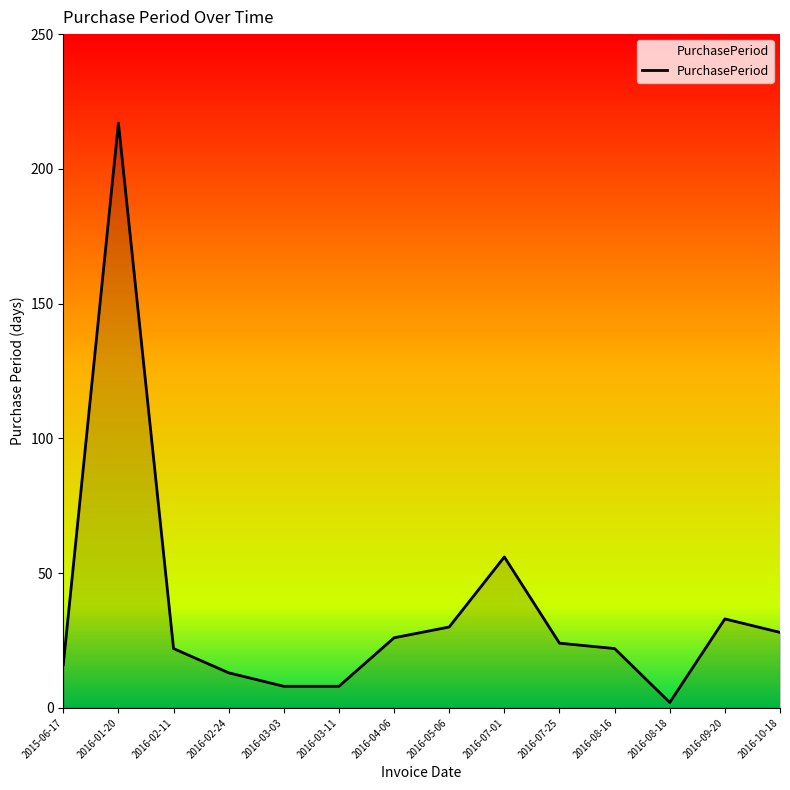

Approximately how many times larger is the value at 2016-07-01 compared to 2016-03-03?

7.0